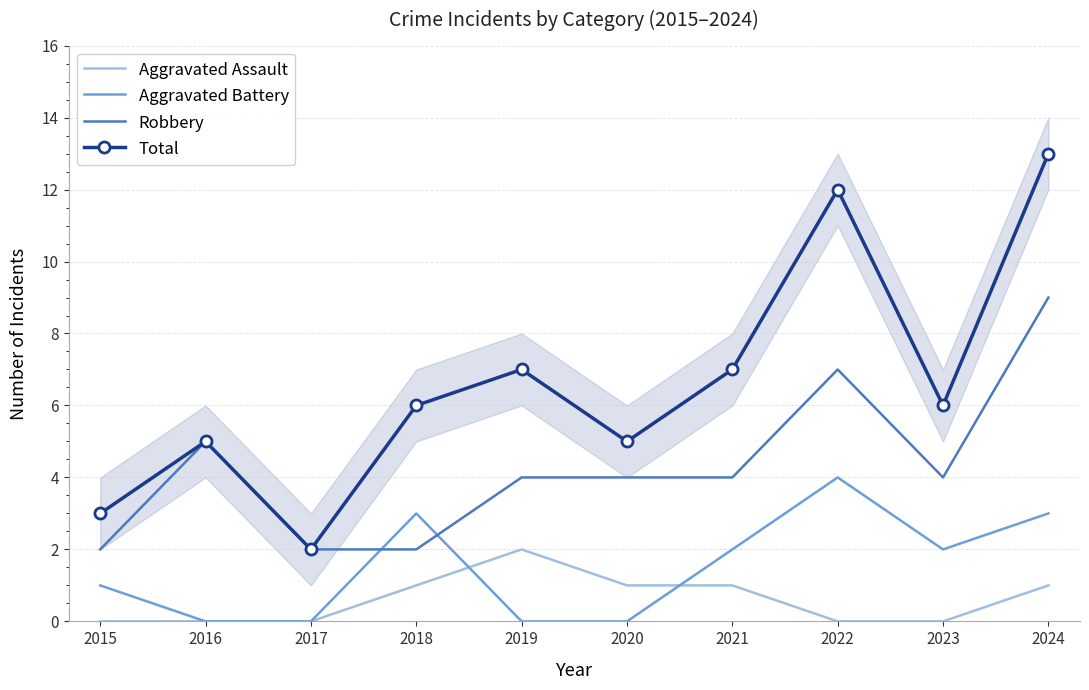

Count the Aggravated Assault values in the range 0 to 1.

9